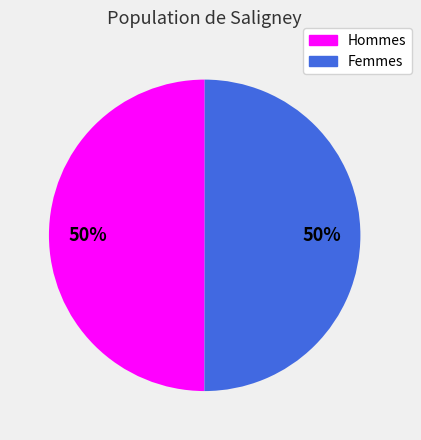

How many segments does this pie chart have?

2